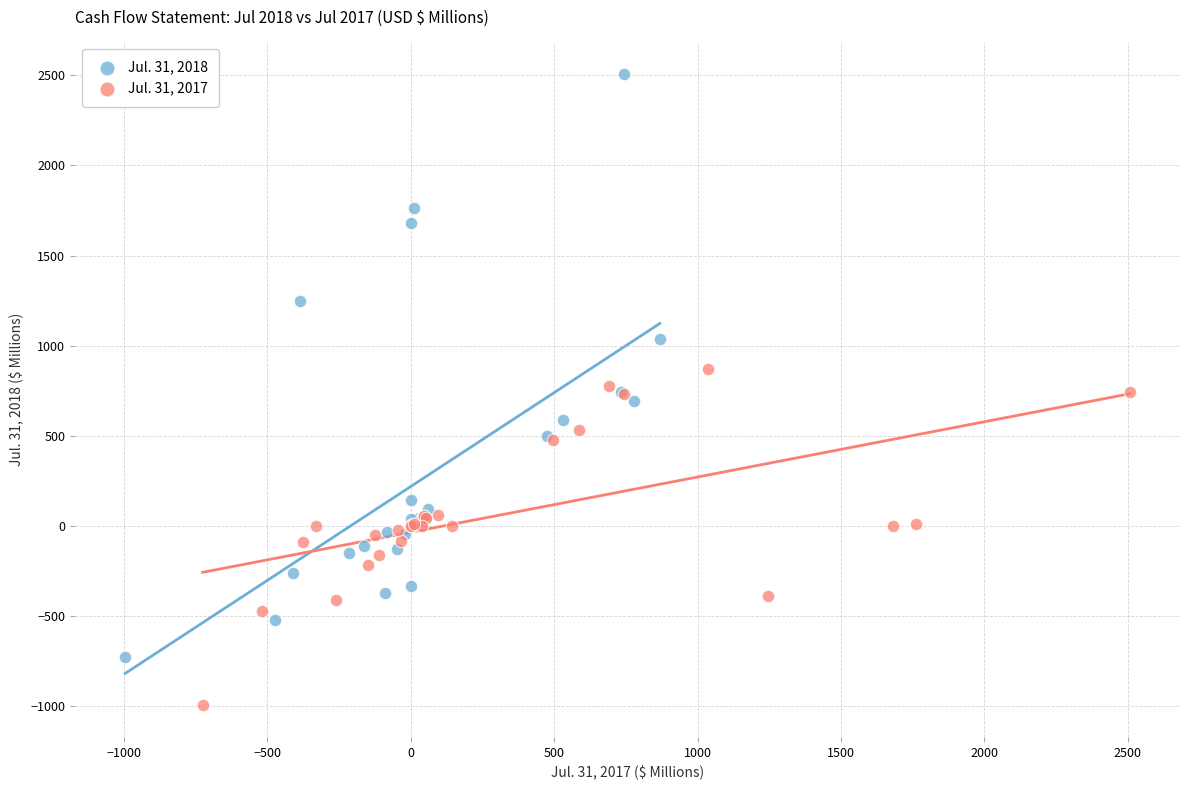

What are all the series names shown in the legend?

Jul. 31, 2018, Jul. 31, 2017